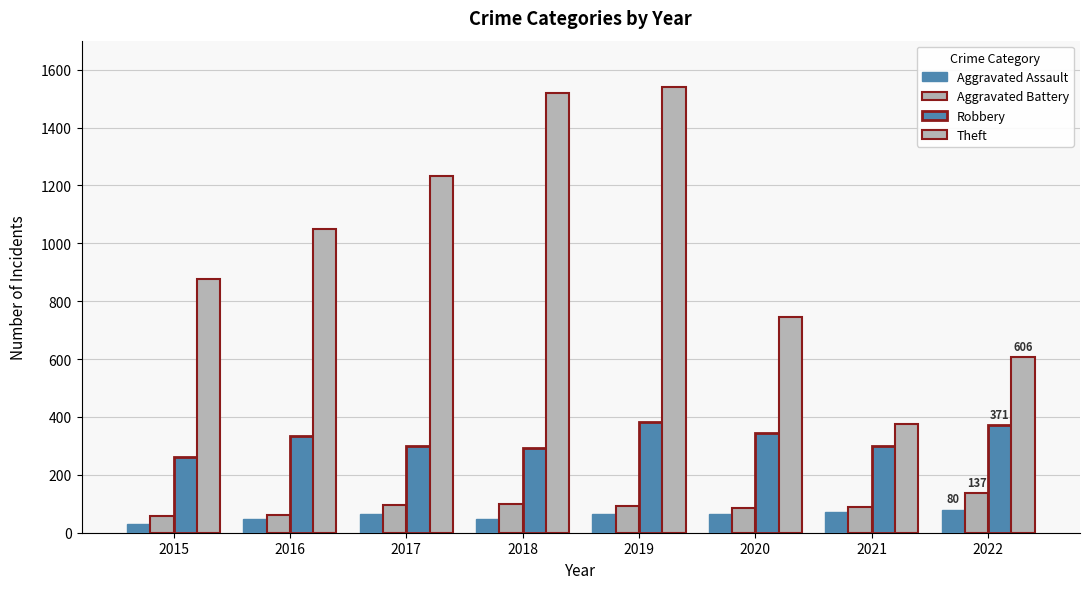

Count the number of categories in the chart.

8